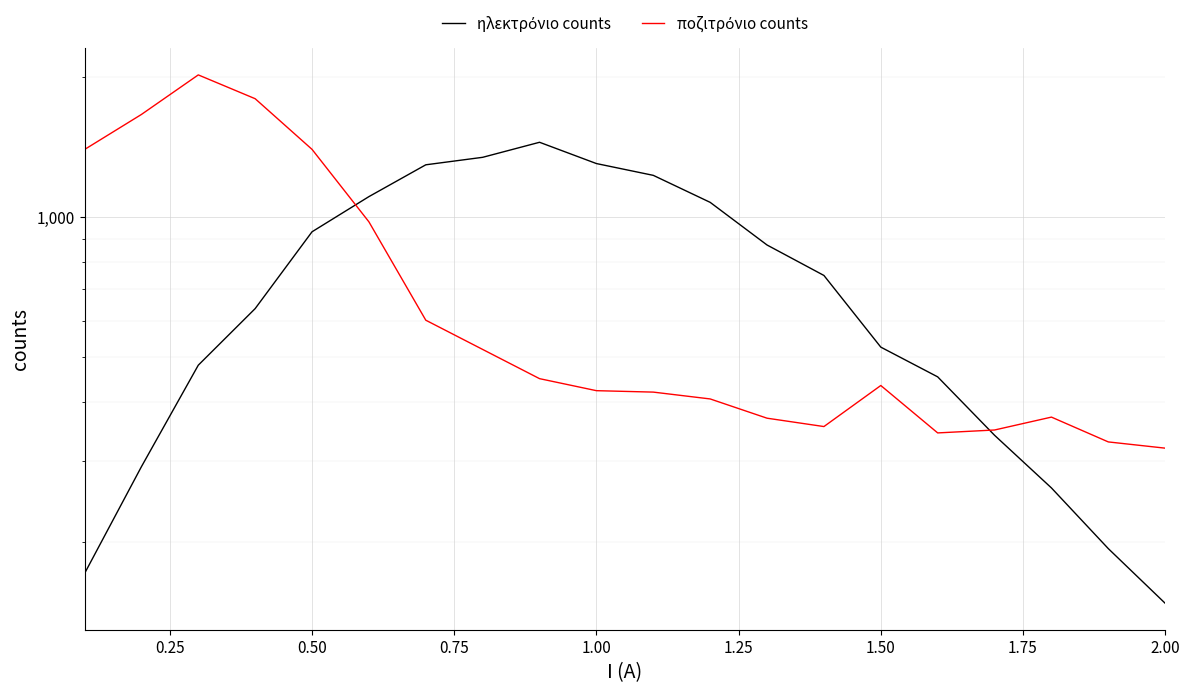

The value of ποζιτρόνιο counts at 2.00 is 761.8. True or false?

False